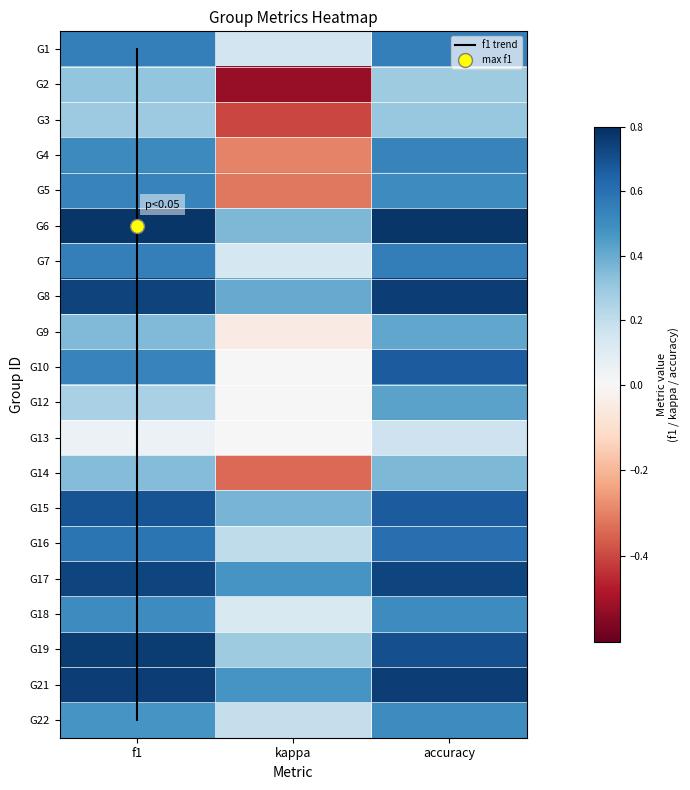

What is the sum of the 1 values at kappa and accuracy?

1.1